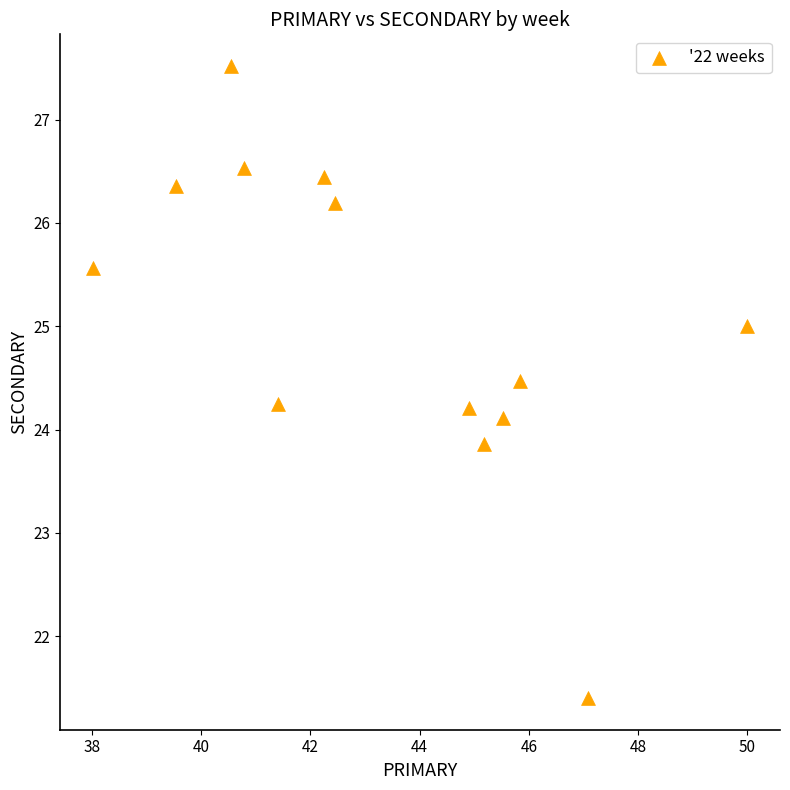

What is the range of X values (max minus min)?

12.0